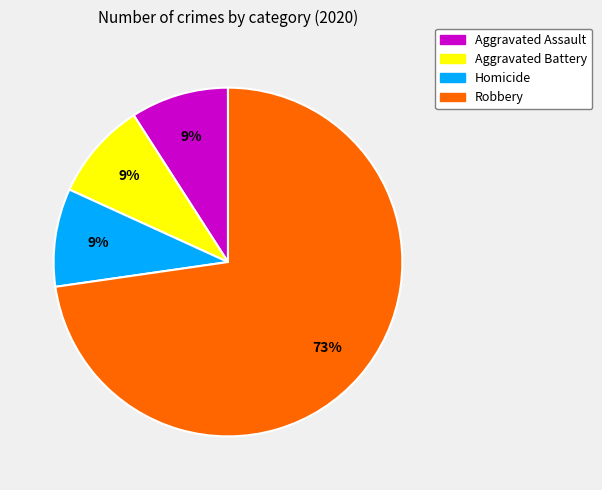

Count the number of slices in the pie.

4